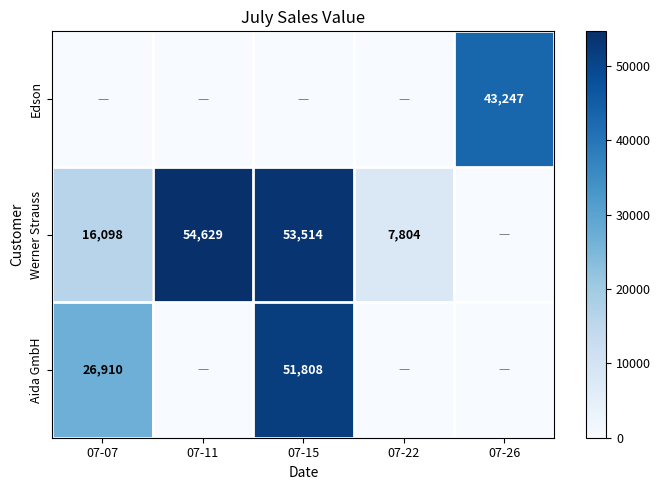

The value of Werner Strauss at 07-22 is 13373.0. True or false?

False